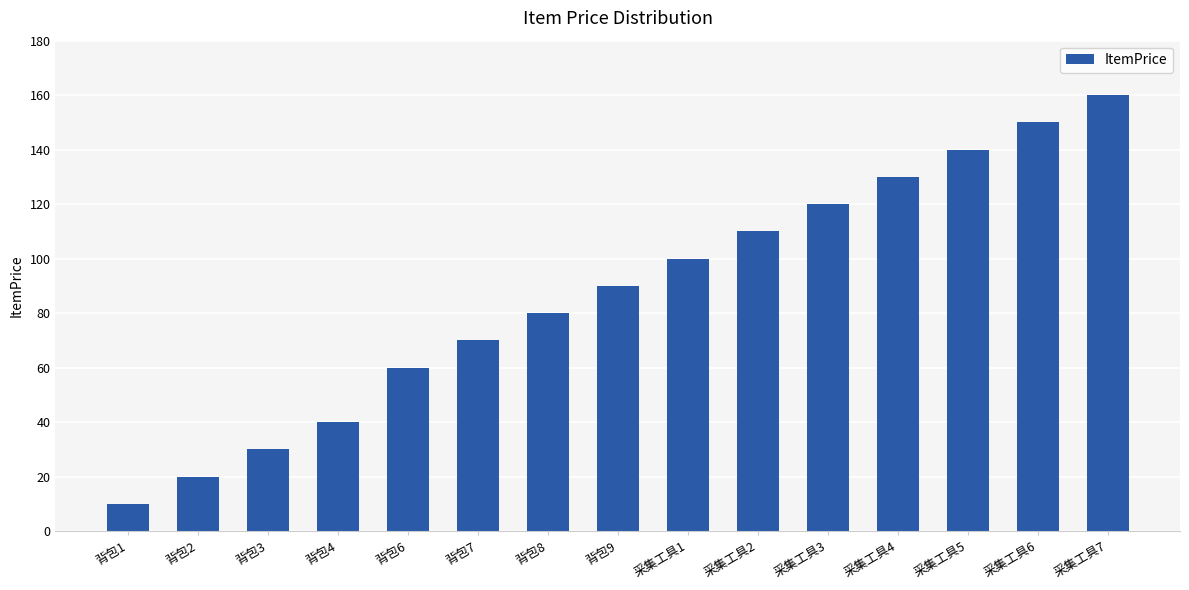

True or false: the data shows 70 at 背包7.

True